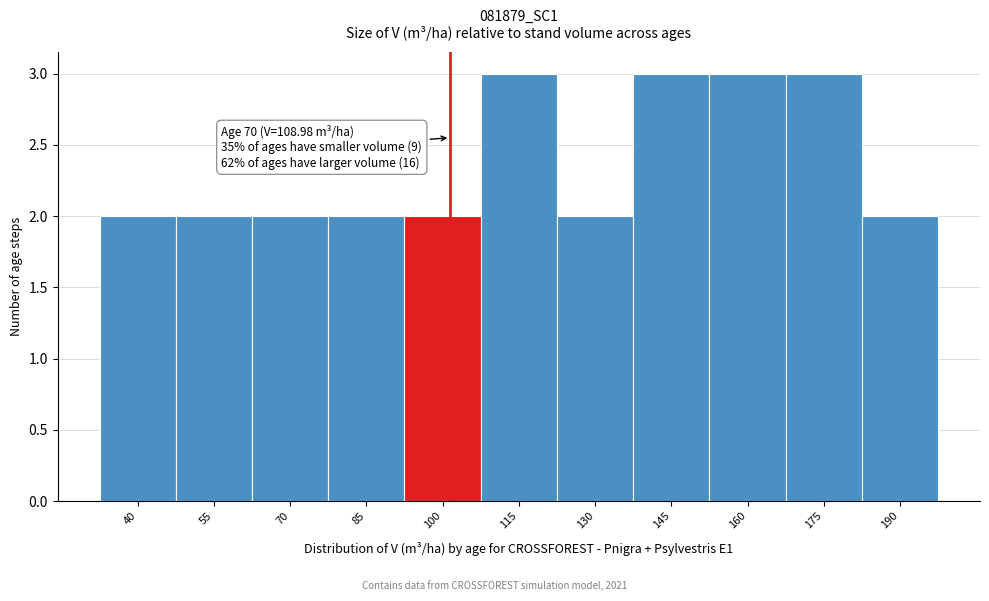

Reading left to right, what are all the values shown in this chart?

40=2	55=2	70=2	85=2	100=2	115=3	130=2	145=3	160=3	175=3	190=2